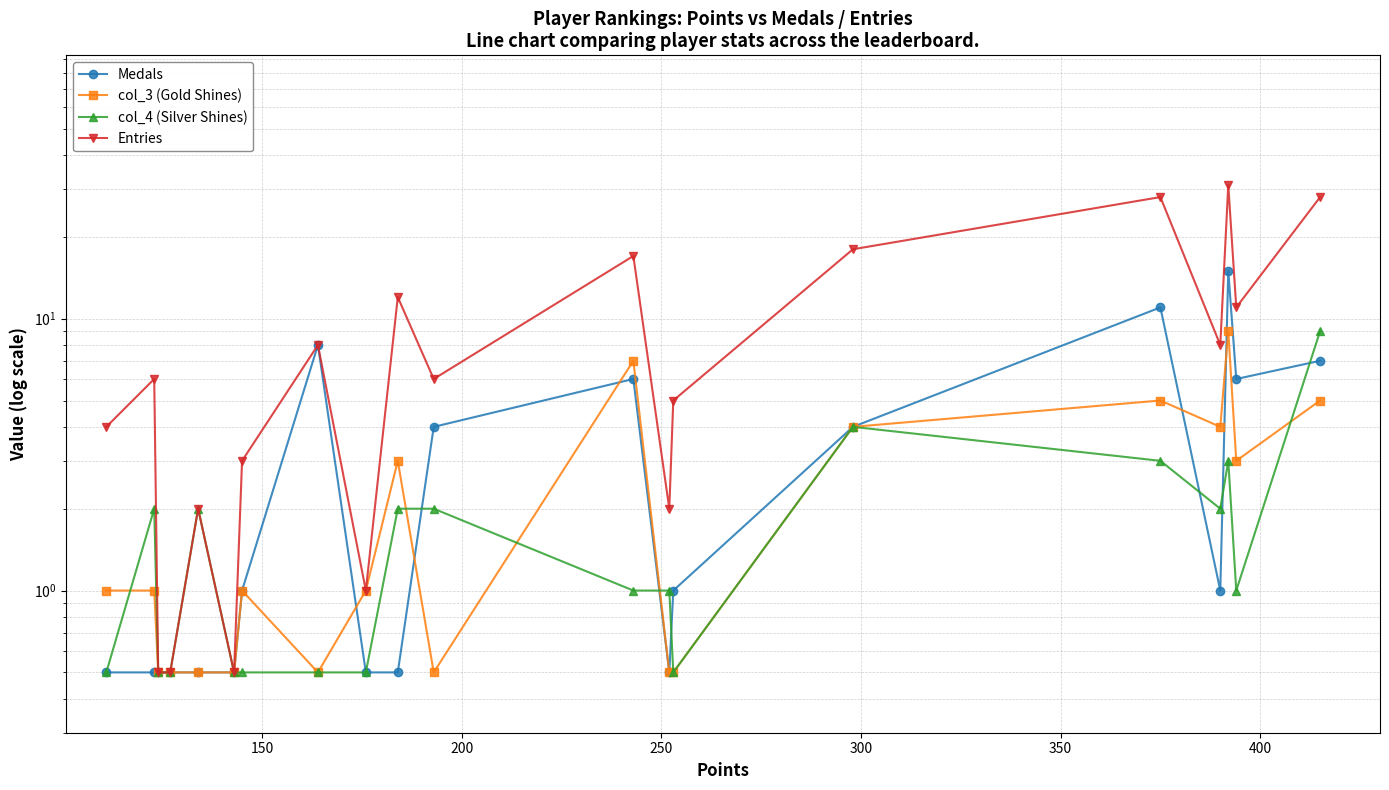

Rank the series by their maximum value, from highest to lowest.

Entries, Medals, col_3 (Gold Shines), col_4 (Silver Shines)